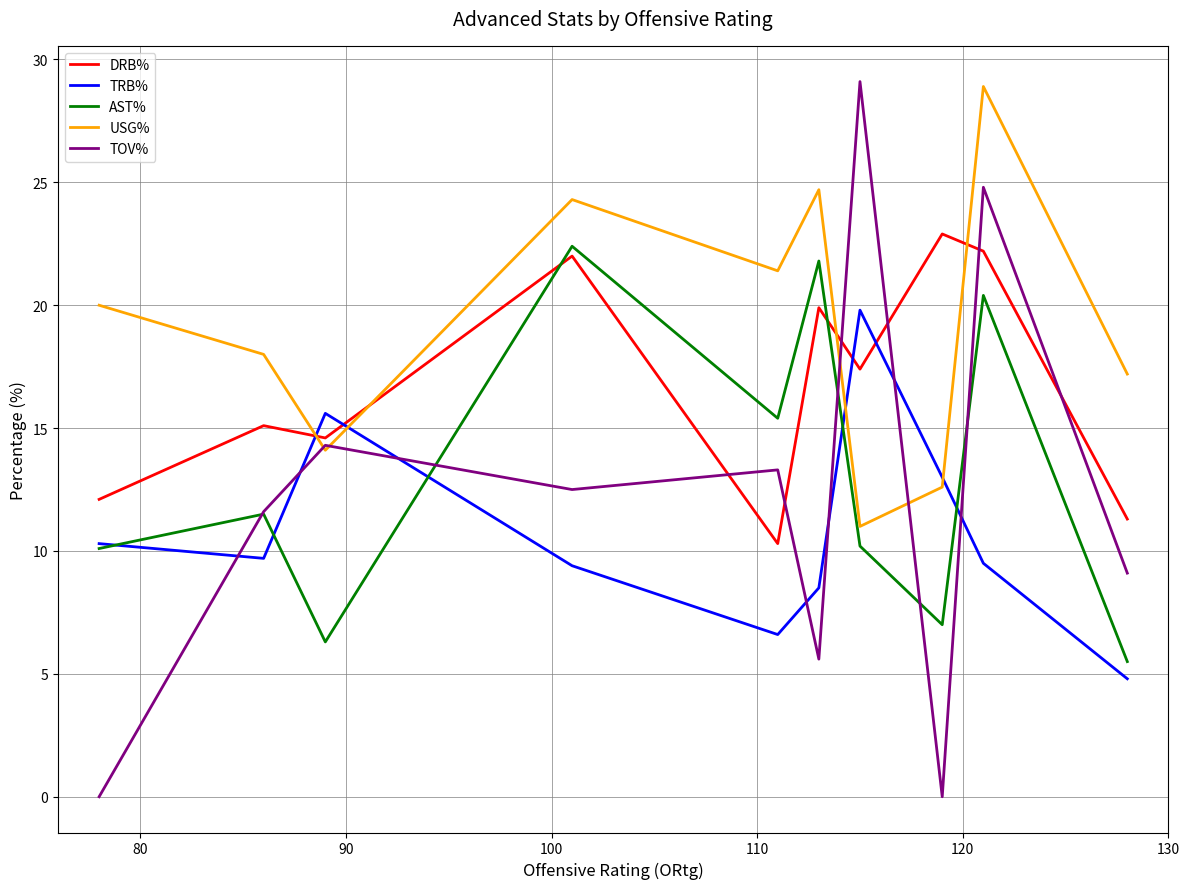

What is the minimum value for AST%?

5.5